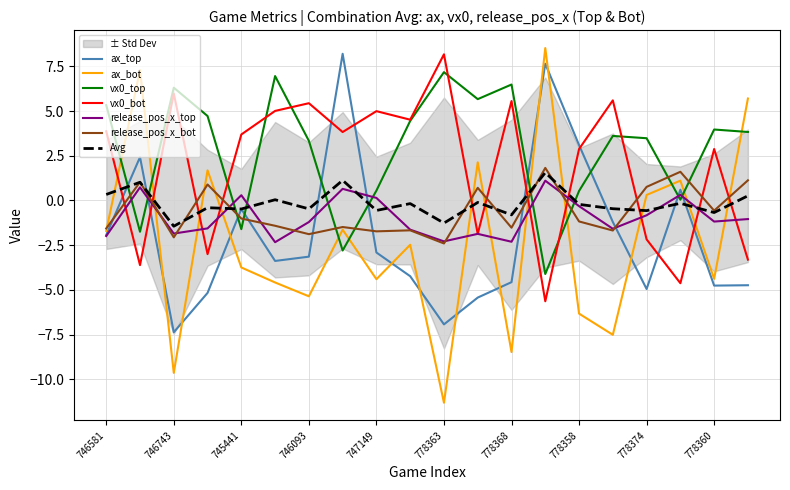

What is the spread (max minus min) of values at 747149?

9.4